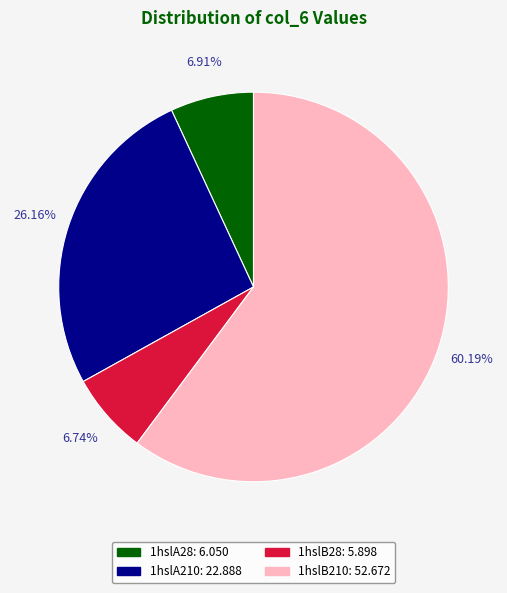

Which has a higher value, 1hslA210 or 1hslB28?

1hslA210